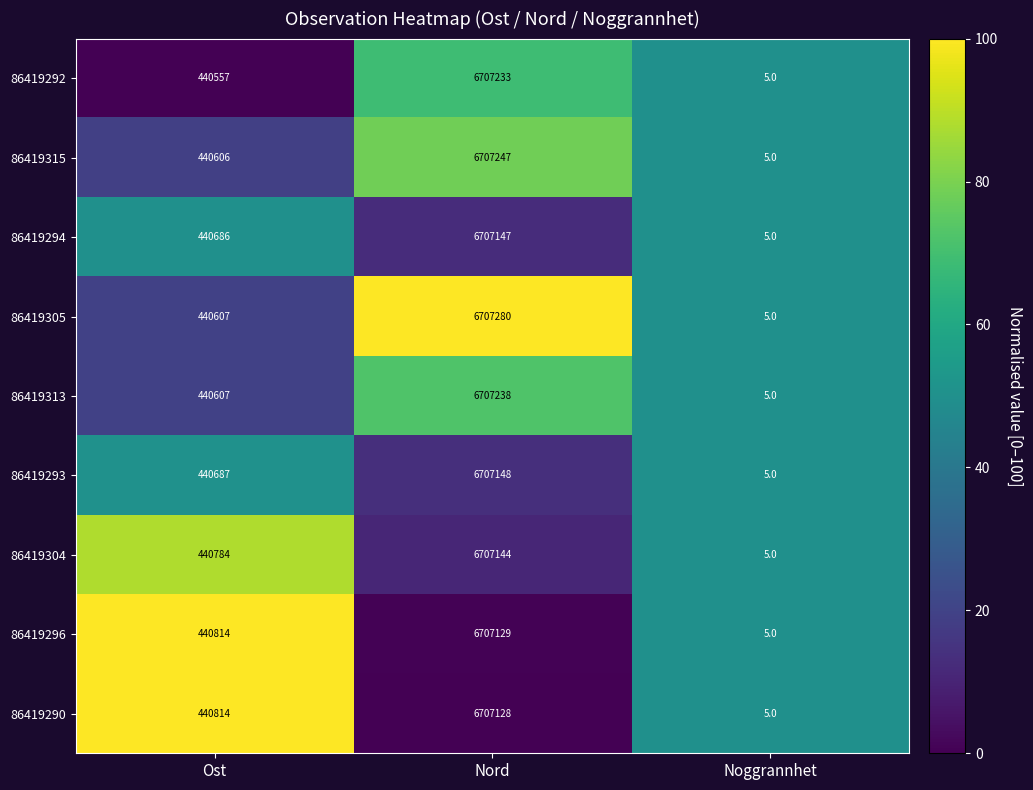

Where is 86419313 nearest to the value 3353621?

Ost